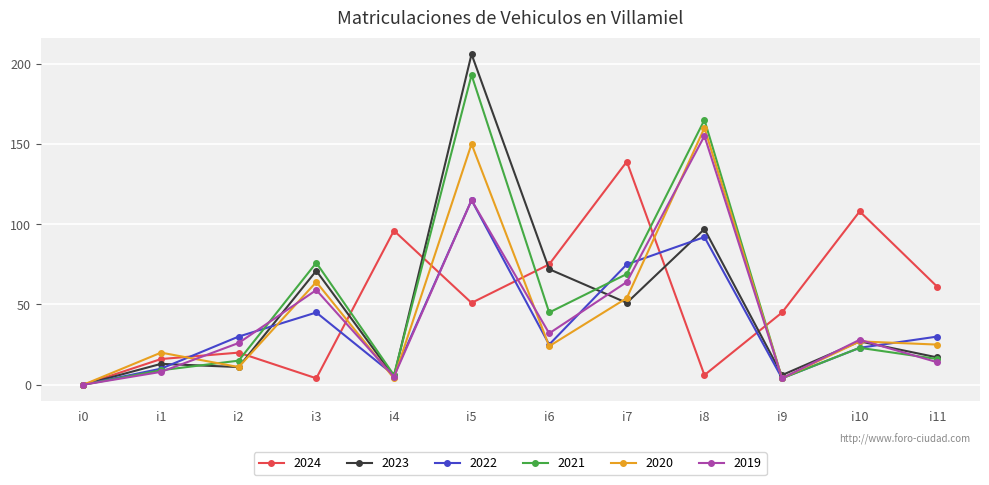

At which category is the sum across all series the highest?

i5